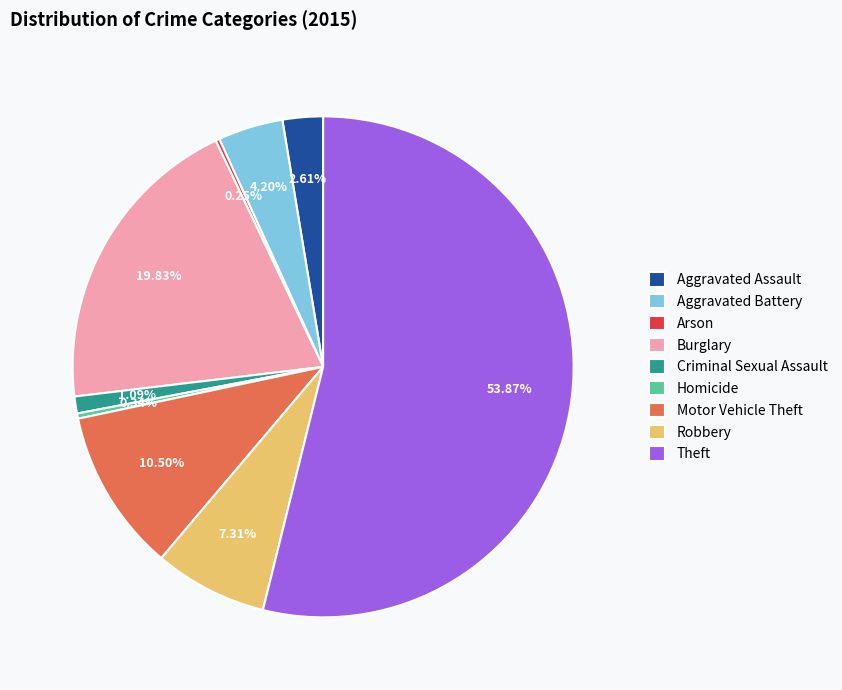

Combined, what portion of the pie is Robbery and Burglary?

27.1%